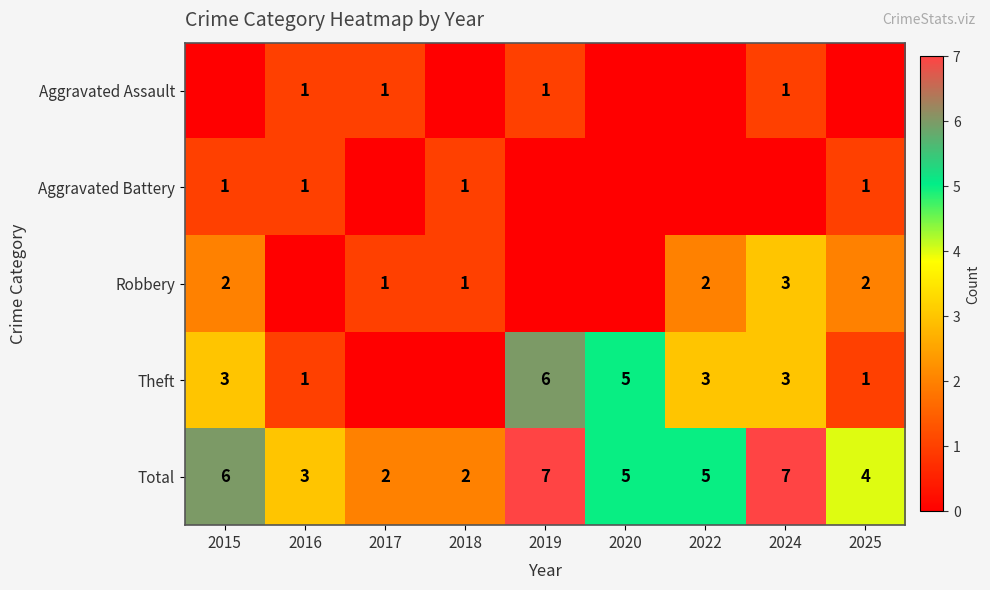

Count the number of categories in the chart.

9